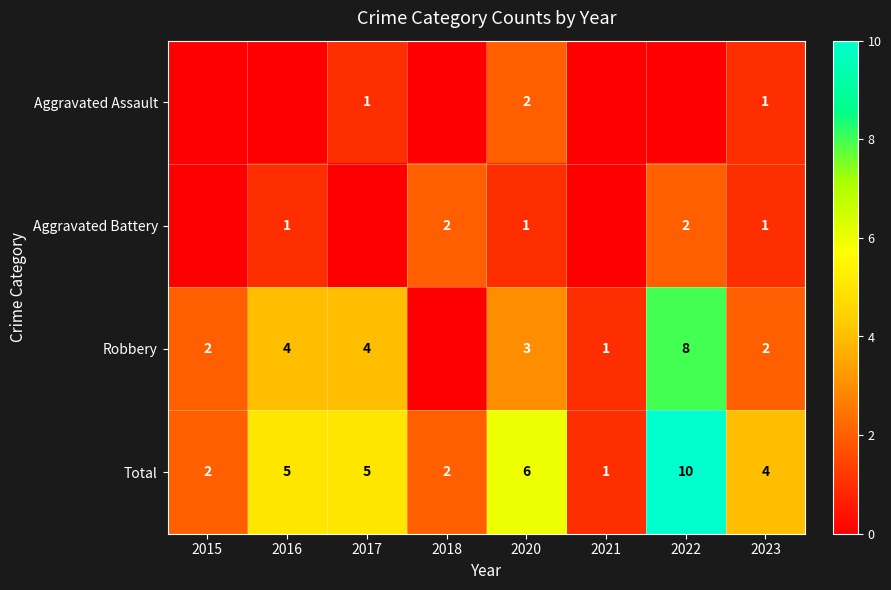

What is the difference between the maximum and minimum values in the Total series?

9